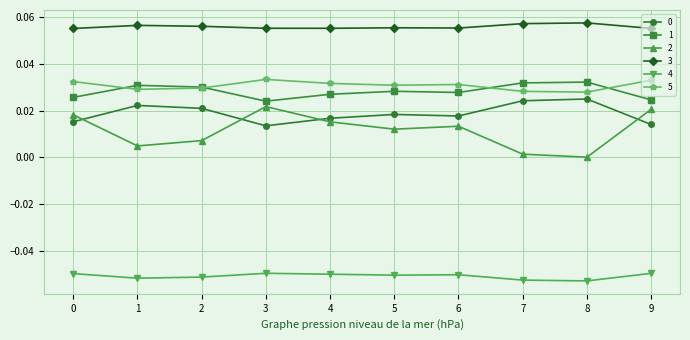

The value of 3 at 8 is 0.0. True or false?

False